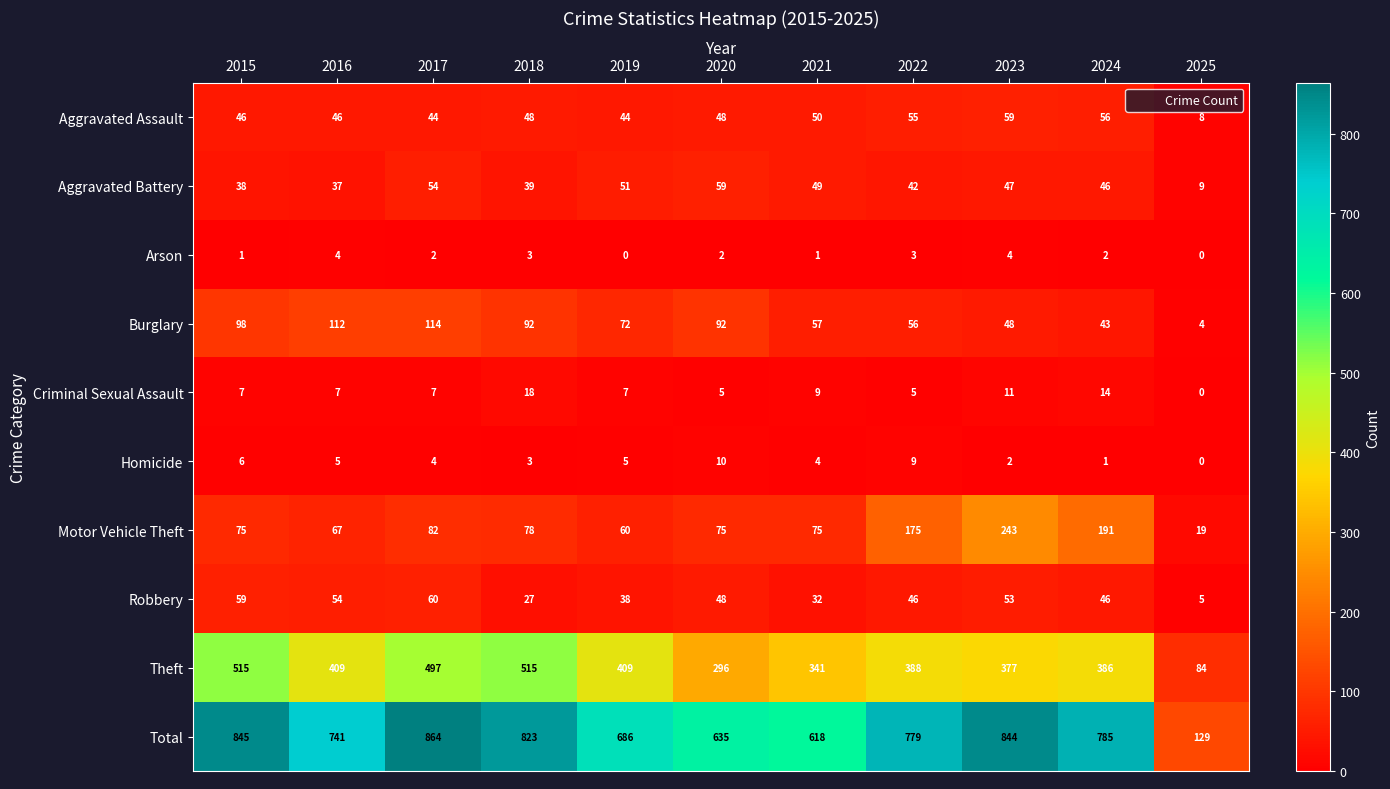

What is the sum of the Aggravated Battery values at 2020 and 2016?

96